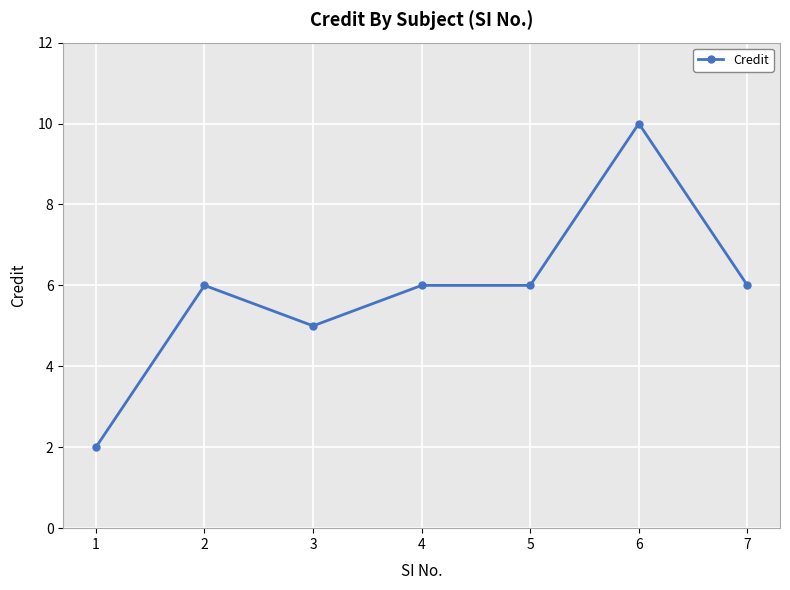

What is the sum of the values at 5 and 3?

11